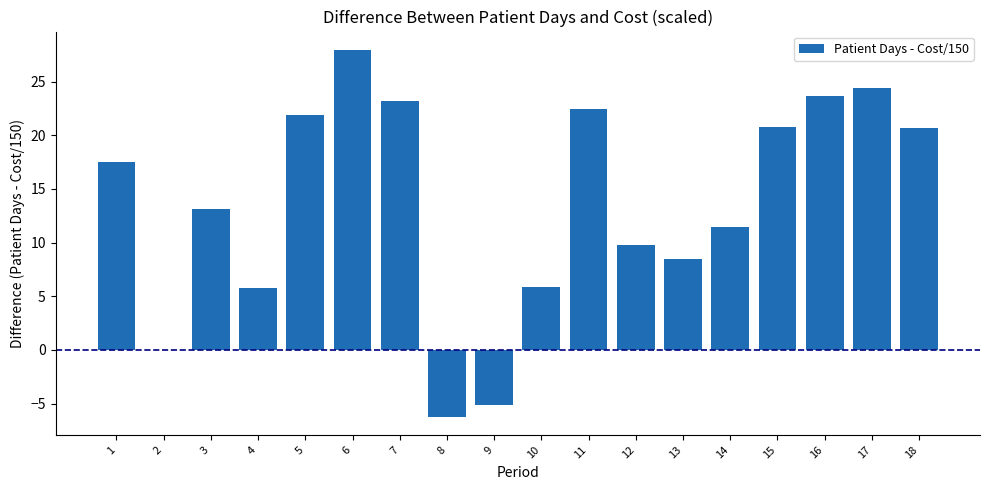

Approximately how many times larger is the value at 6 compared to 18?

1.4